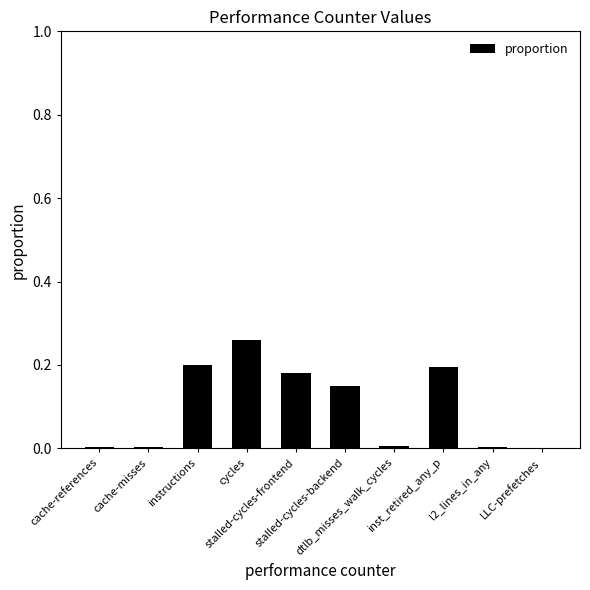

Which has a higher value, instructions or cycles?

cycles